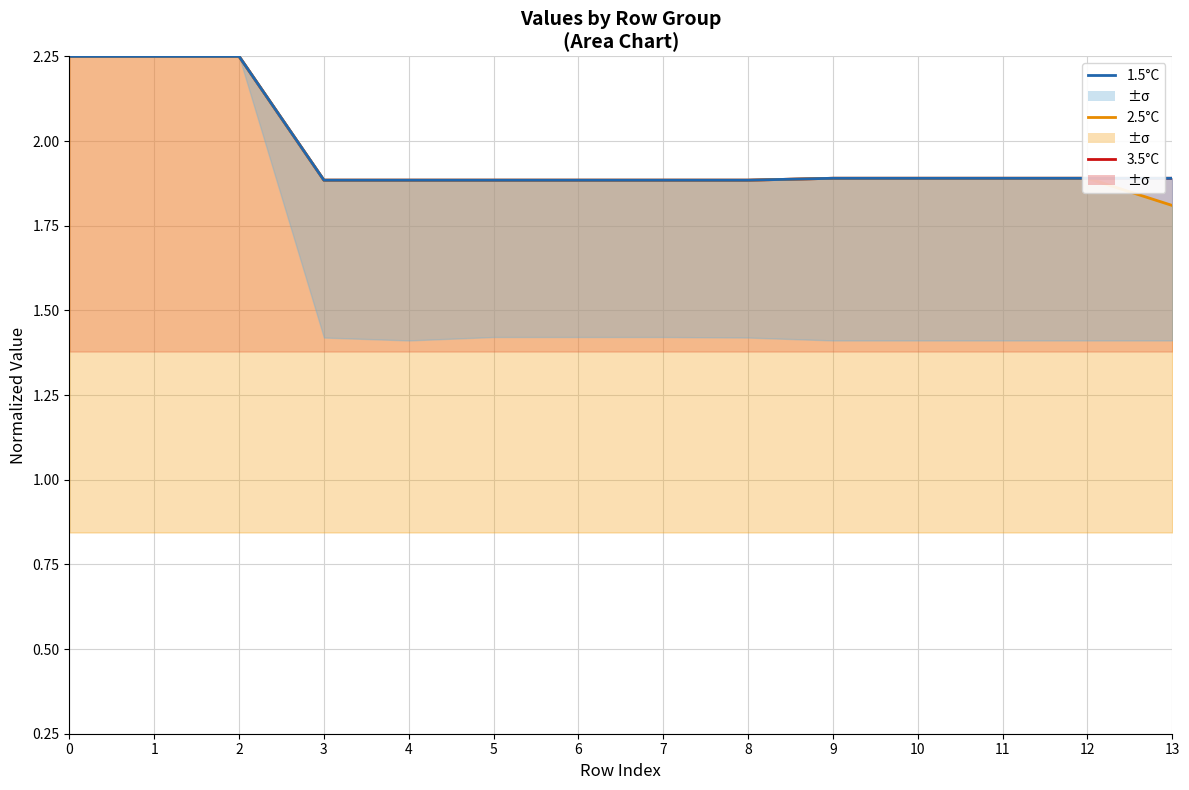

List the labels in order of 1.5°C value, largest first.

0, 1, 2, 13, 9, 11, 12, 10, 5, 6, 7, 3, 4, 8